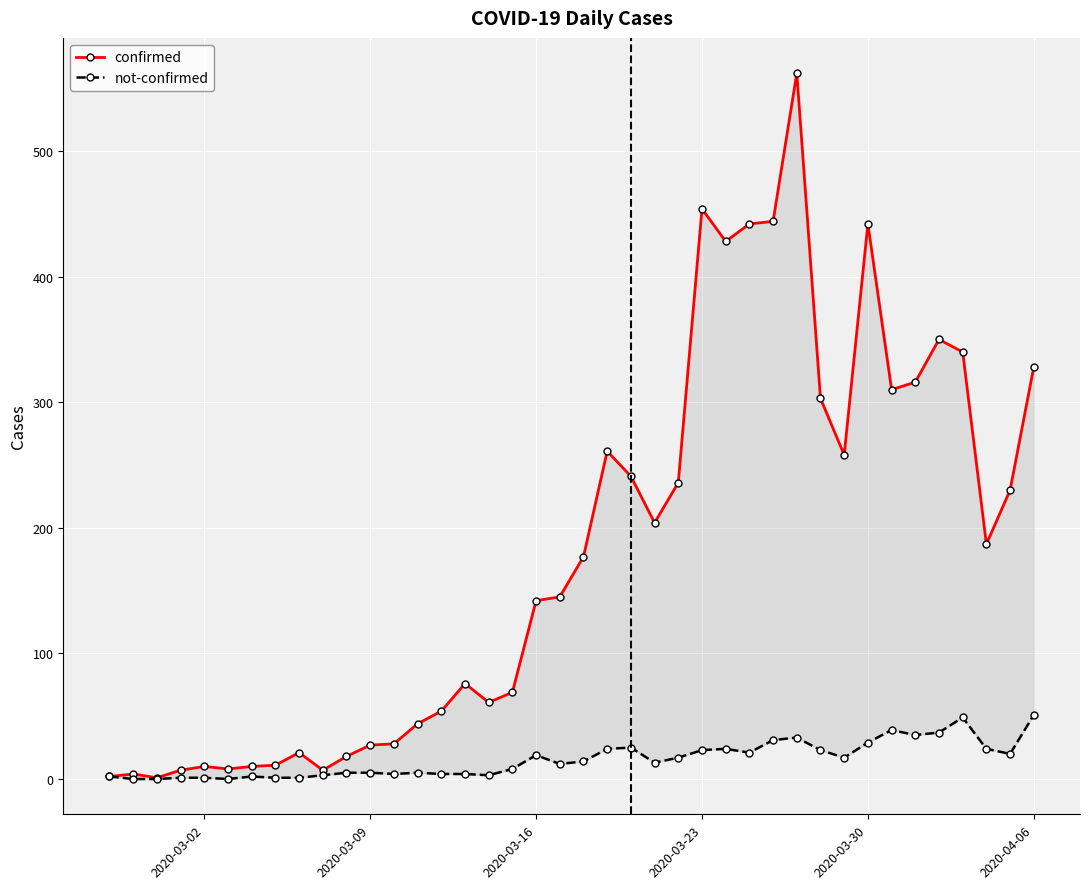

True or false: not-confirmed and confirmed intersect in this chart.

False